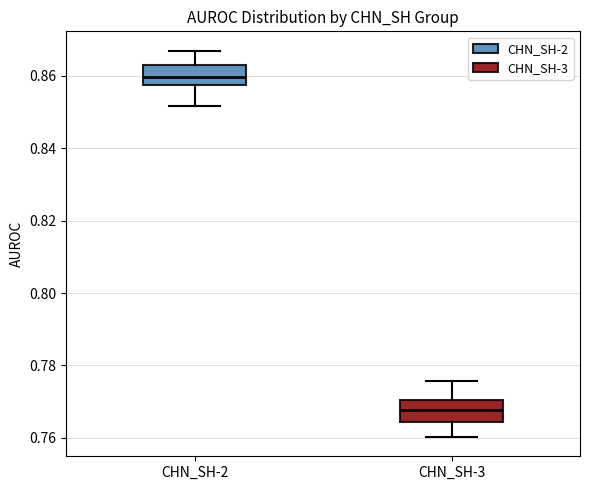

Where does the upper whisker of the box for CHN_SH-2 end on the y-axis? The values are not printed on the chart, so give them approximately, as read against the axis.

0.868